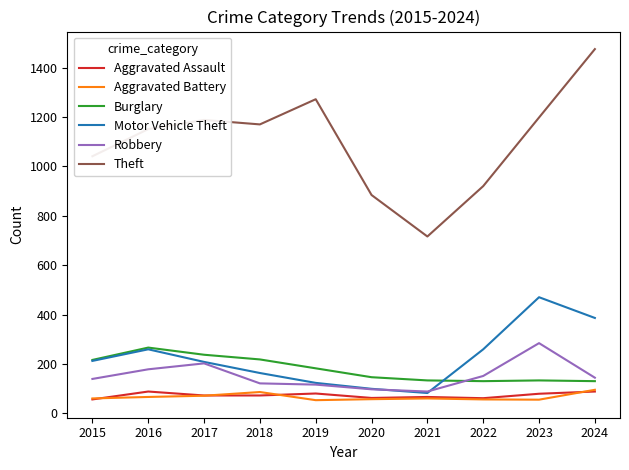

At which category does the chart reach its peak across all series?

2024